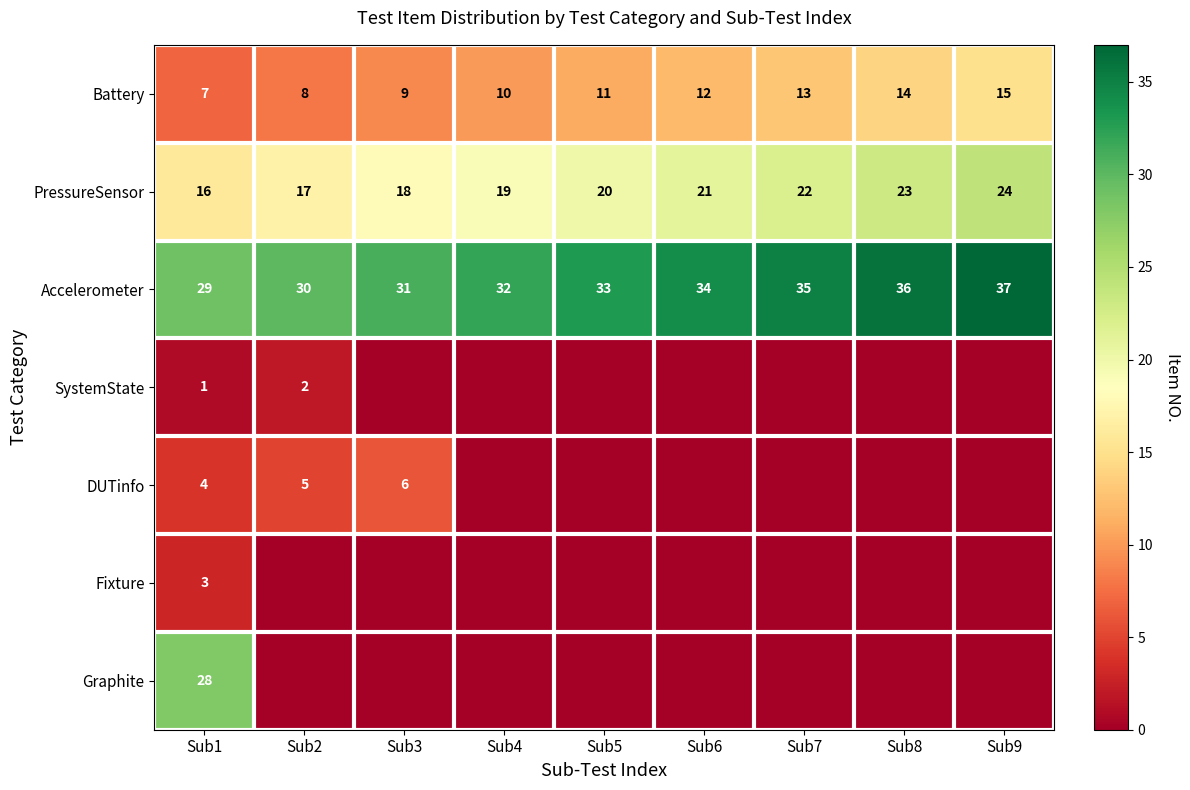

List the labels in order of PressureSensor value, largest first.

Sub9, Sub8, Sub7, Sub6, Sub5, Sub4, Sub3, Sub2, Sub1